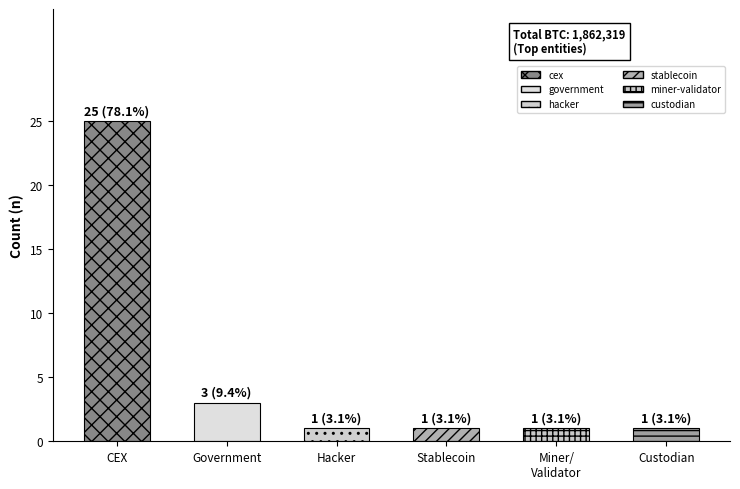

Approximately how many times larger is the value at Stablecoin compared to Custodian?

1.0